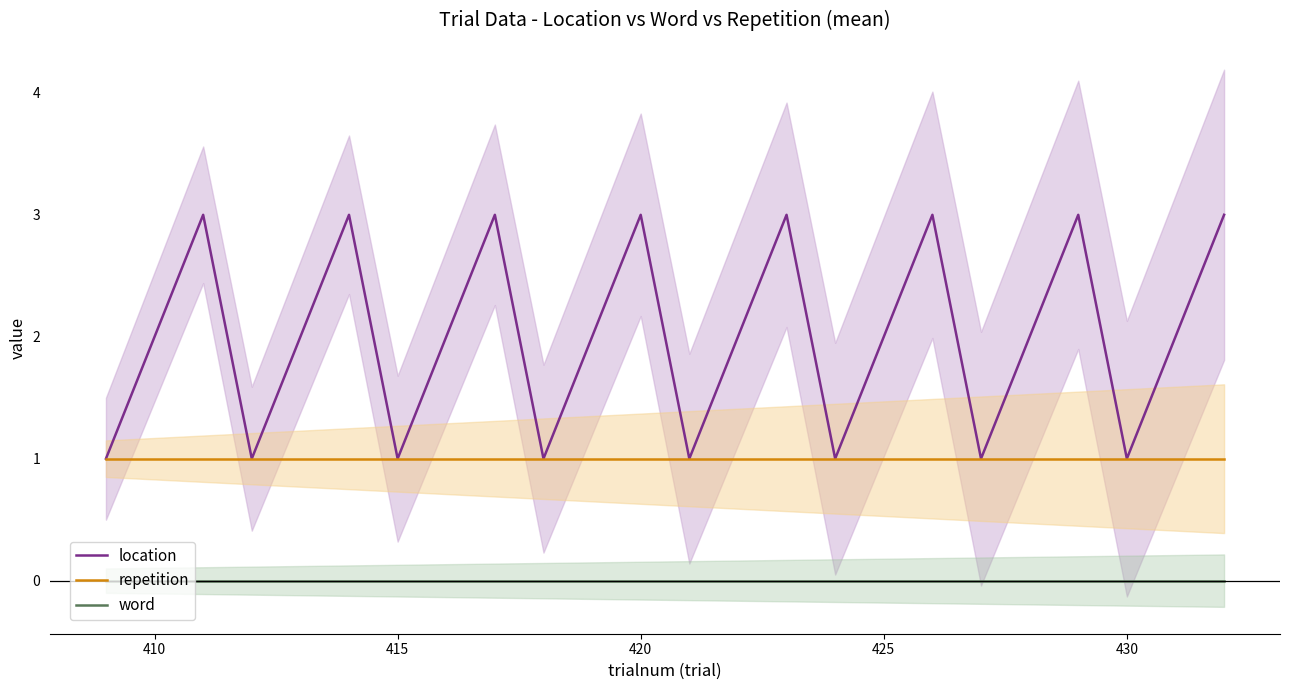

What is the value of the repetition point at the 8th from the left?

1